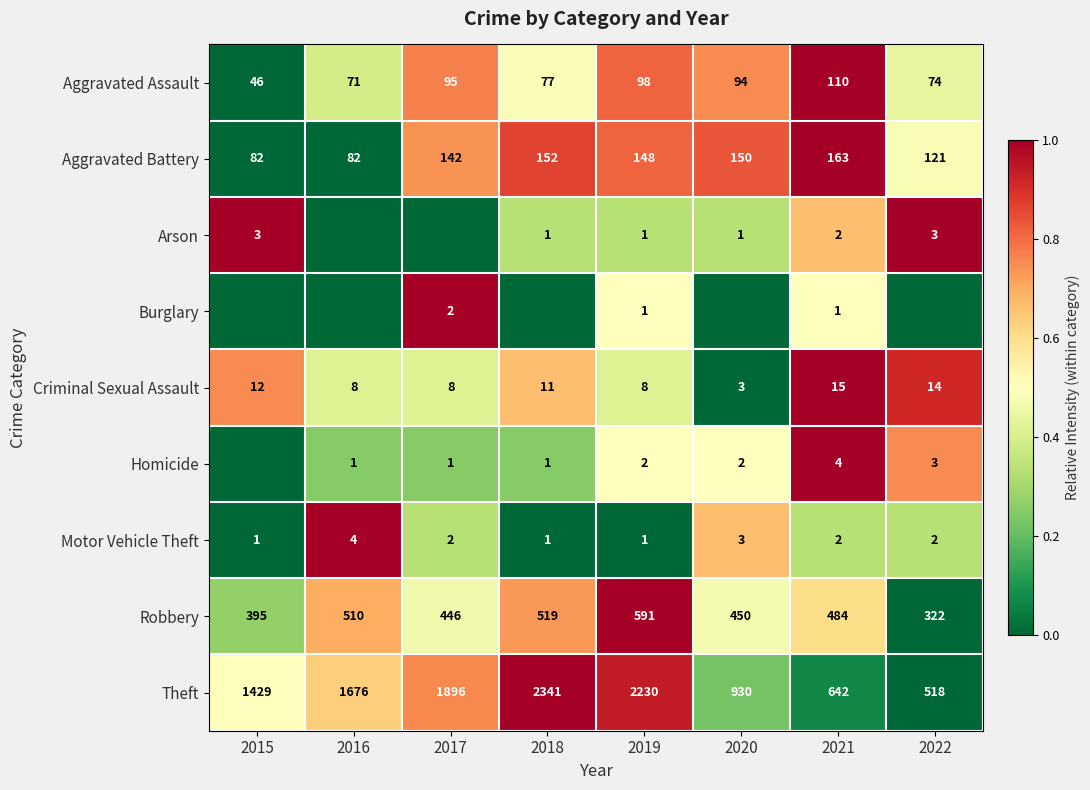

The value of Robbery at 2019 is 591. True or false?

True